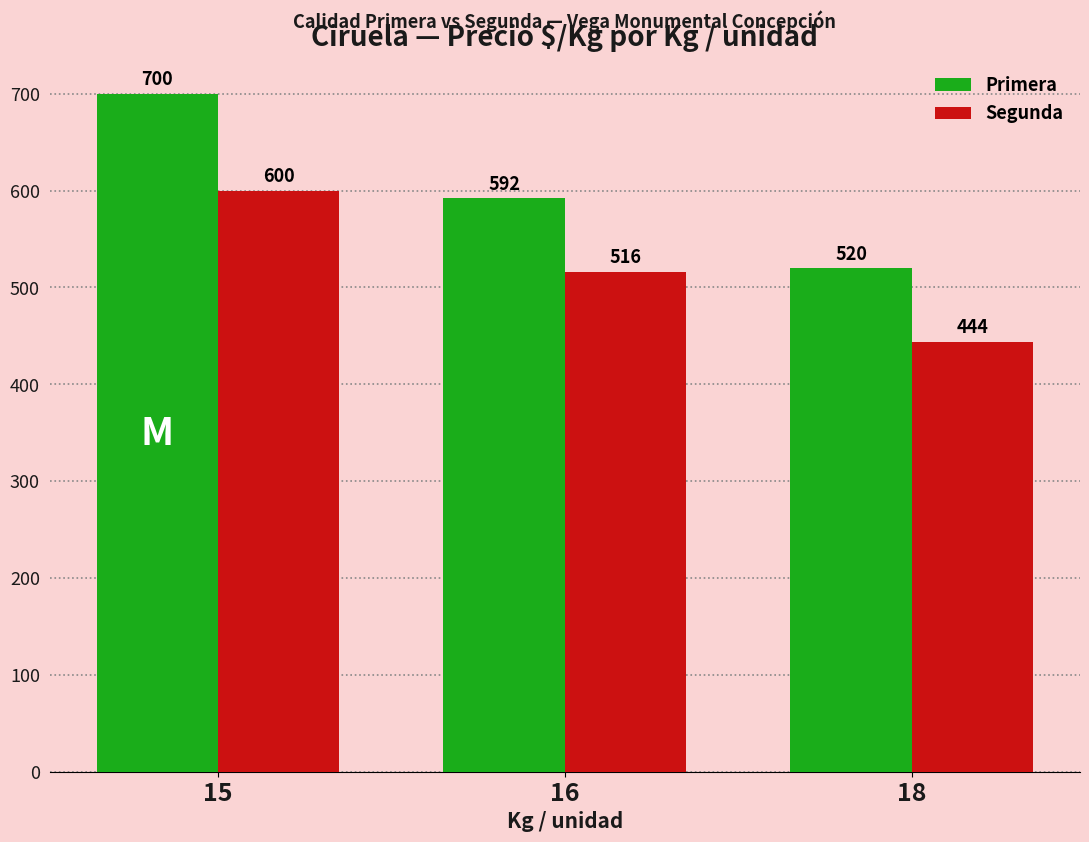

How many bars are there in total?

6